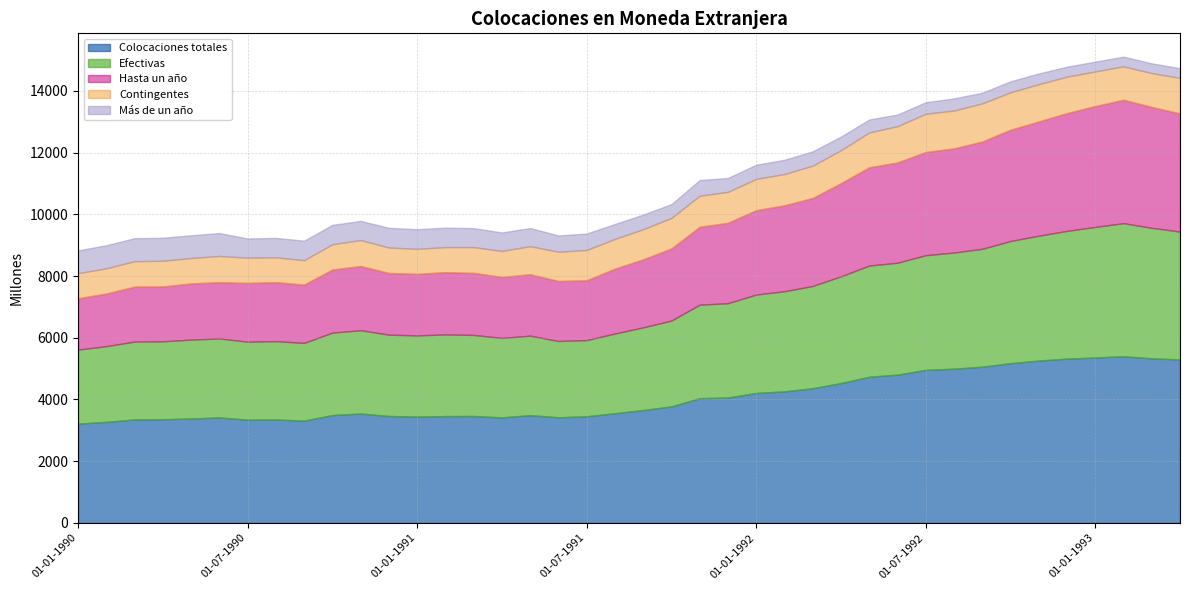

The value of Más de un año at 01-04-1993 is 194. True or false?

False